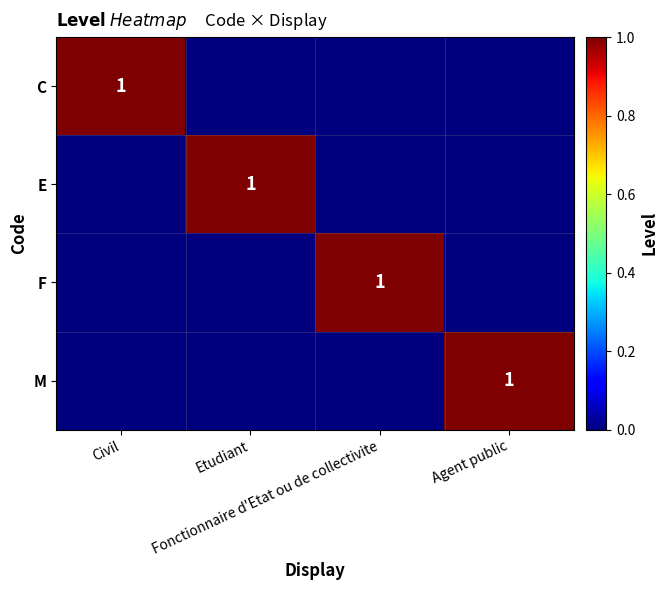

Which category has the highest value in the M series?

Agent public